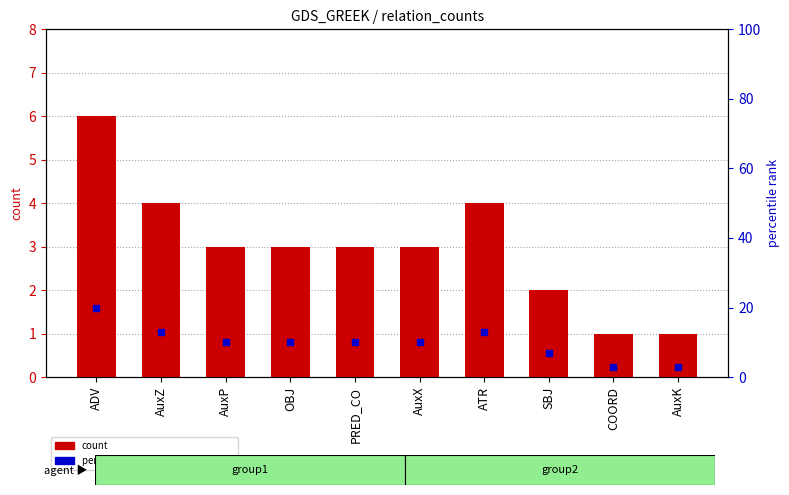

At which category is the sum across all series the highest?

ADV